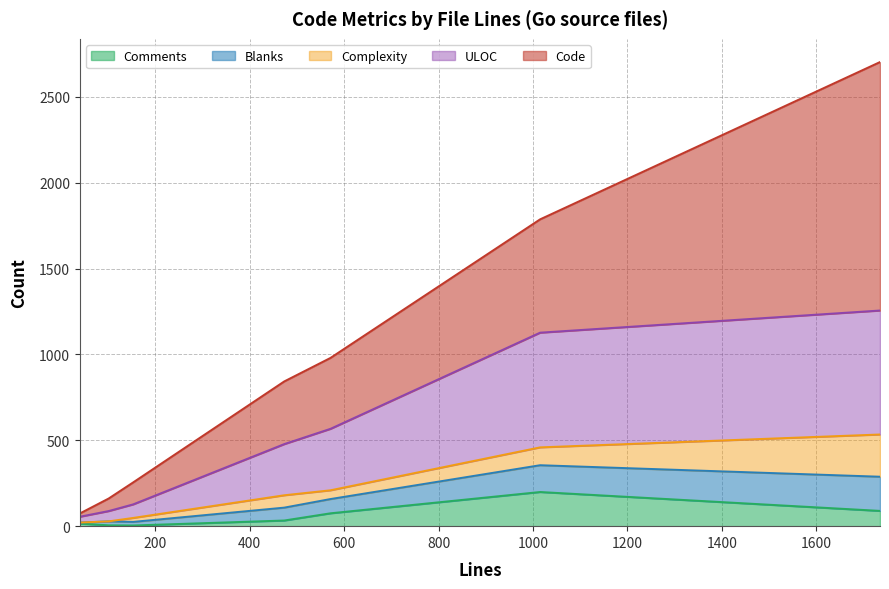

At how many categories does at least one series exceed 750?

1